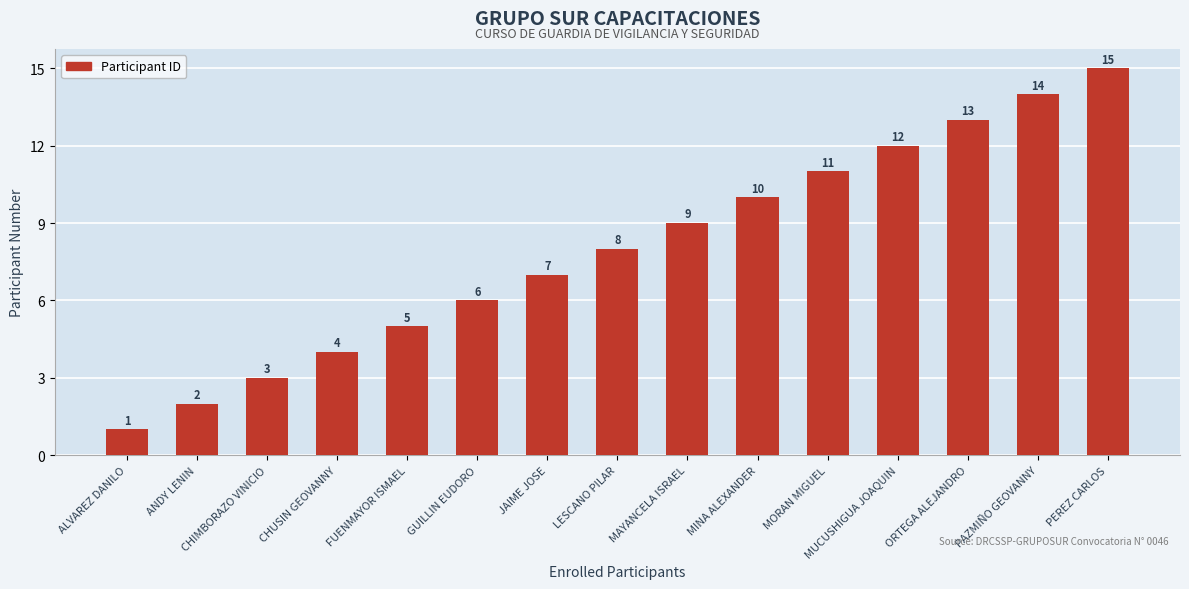

Rank the categories by value from highest to lowest.

PEREZ CARLOS, PAZMIÑO GEOVANNY, ORTEGA ALEJANDRO, MUCUSHIGUA JOAQUIN, MORAN MIGUEL, MINA ALEXANDER, MAYANCELA ISRAEL, LESCANO PILAR, JAIME JOSE, GUILLIN EUDORO, FUENMAYOR ISMAEL, CHUSIN GEOVANNY, CHIMBORAZO VINICIO, ANDY LENIN, ALVAREZ DANILO